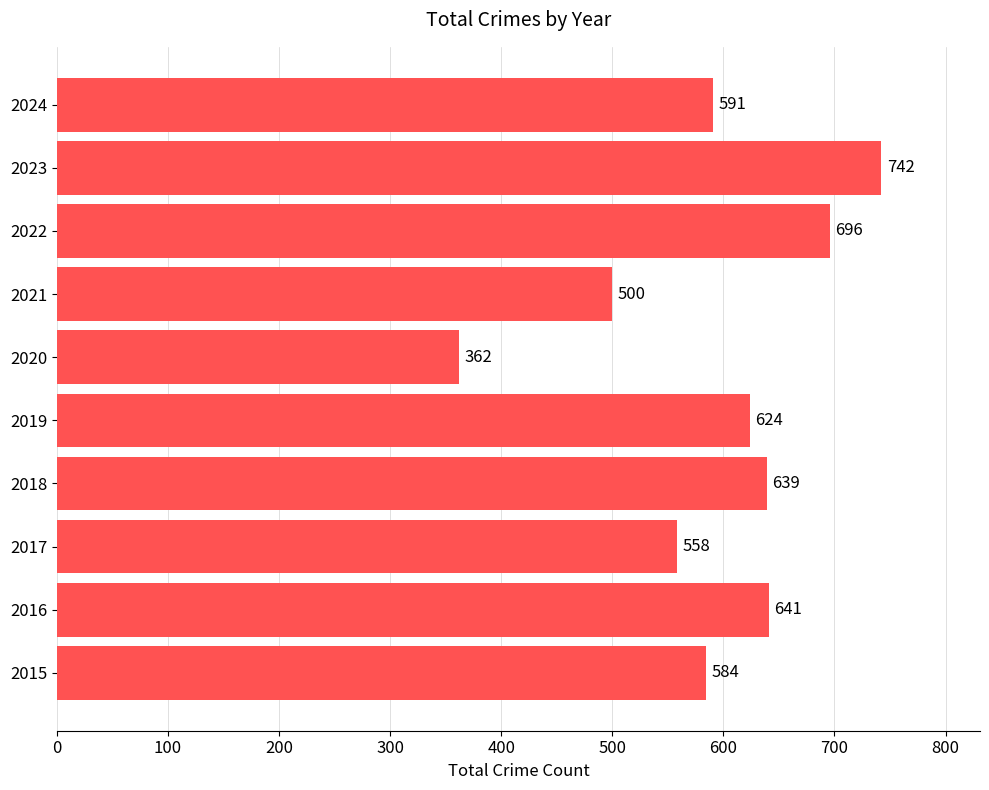

What is the greatest value displayed?

742